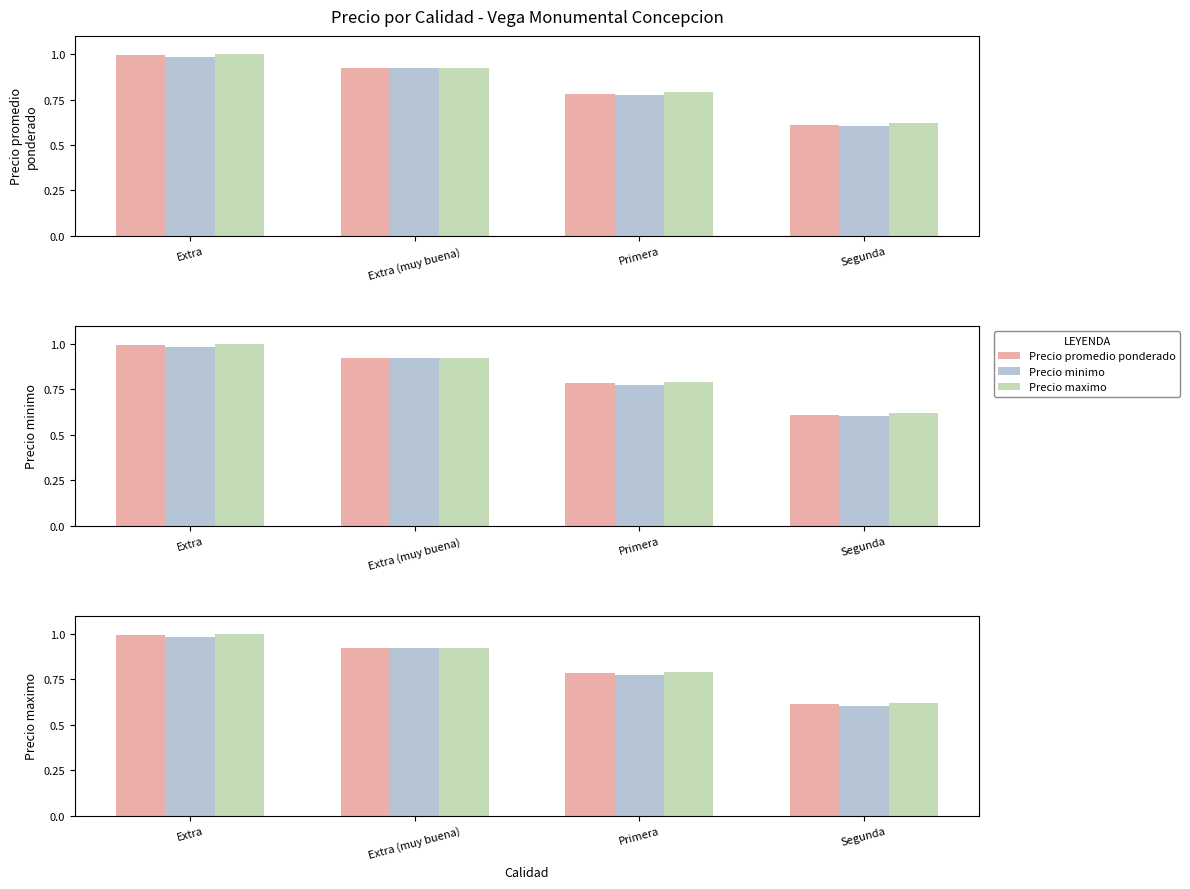

Is the value of Precio promedio ponderado at Extra greater than the value of Precio maximo at Extra?

No